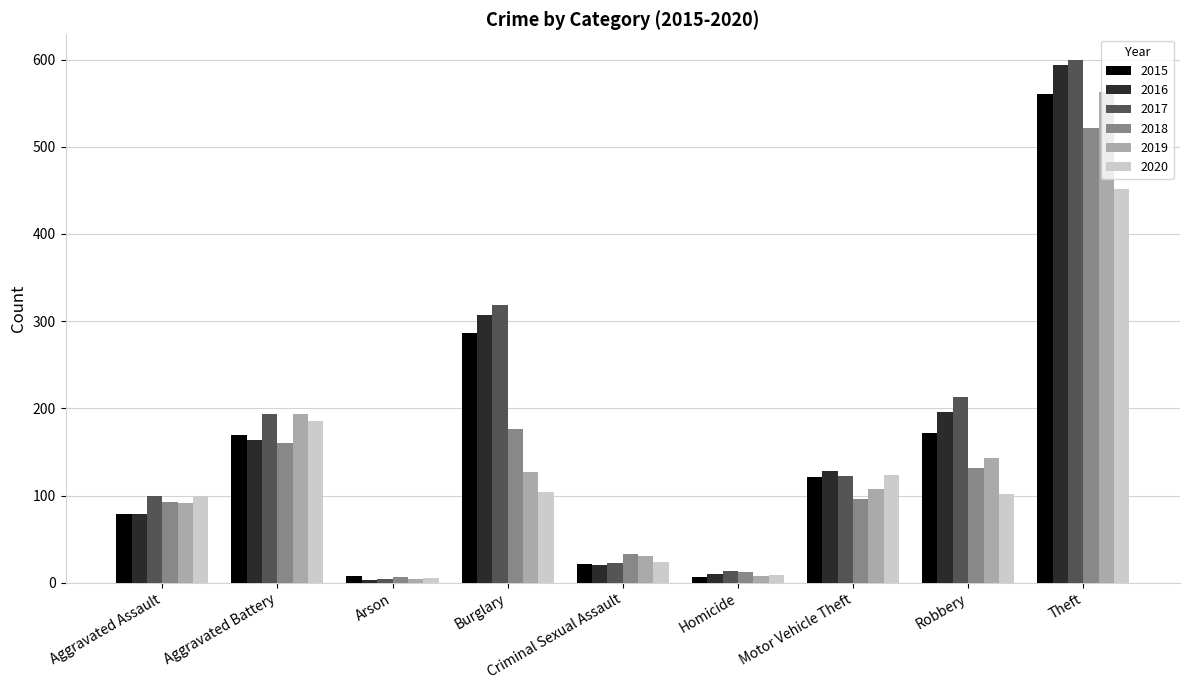

At which label does 2017 reach its peak?

Theft